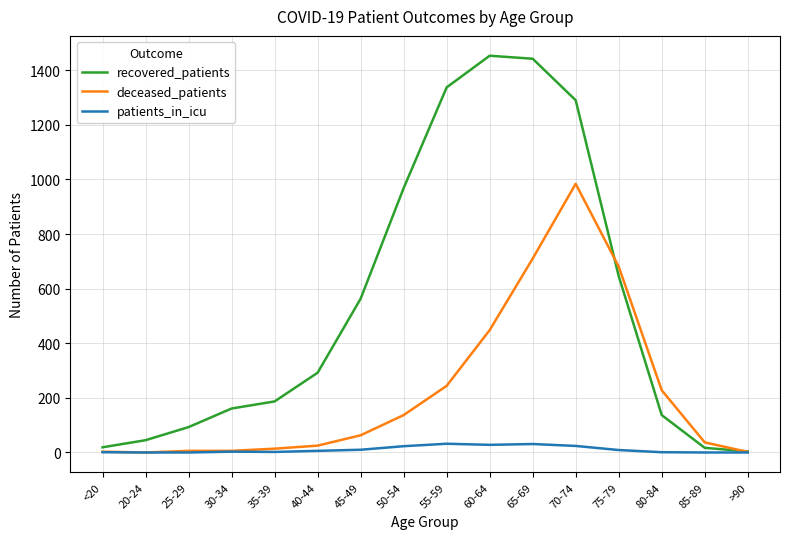

The deceased_patients series shows 148 at 55-59. True or false?

False